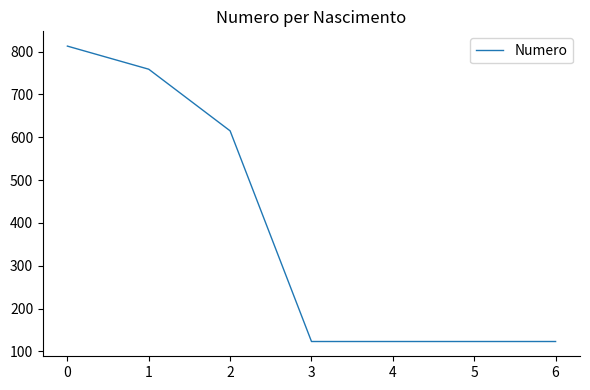

What is the smallest value displayed?

123